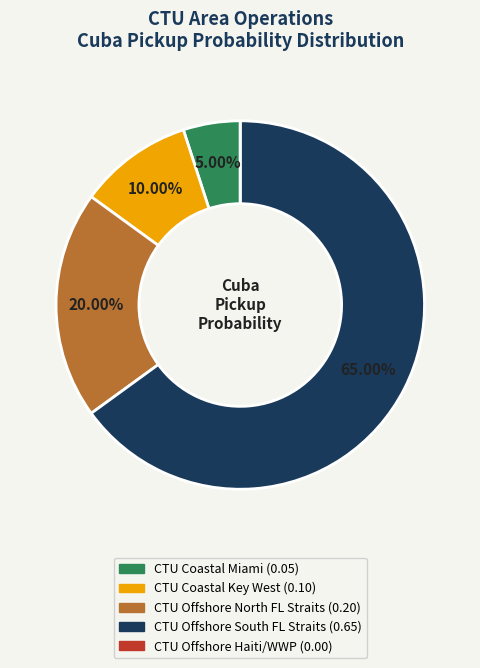

To the nearest percent, what percentage of the pie is CTU Coastal Miami?

5%